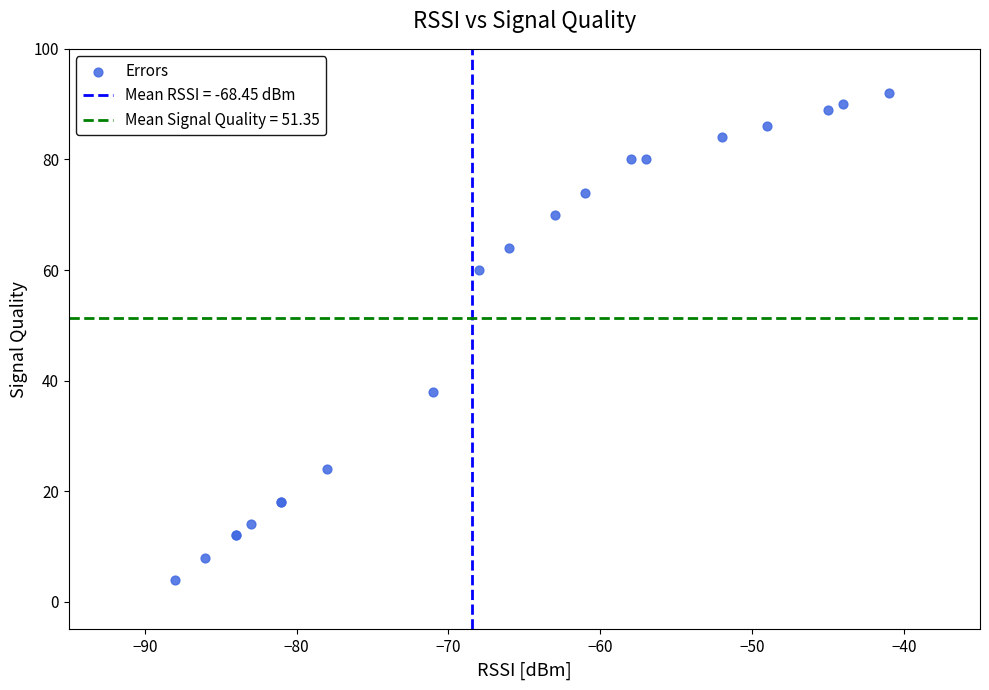

What Y value in the scatter plot is closest to 48?

38